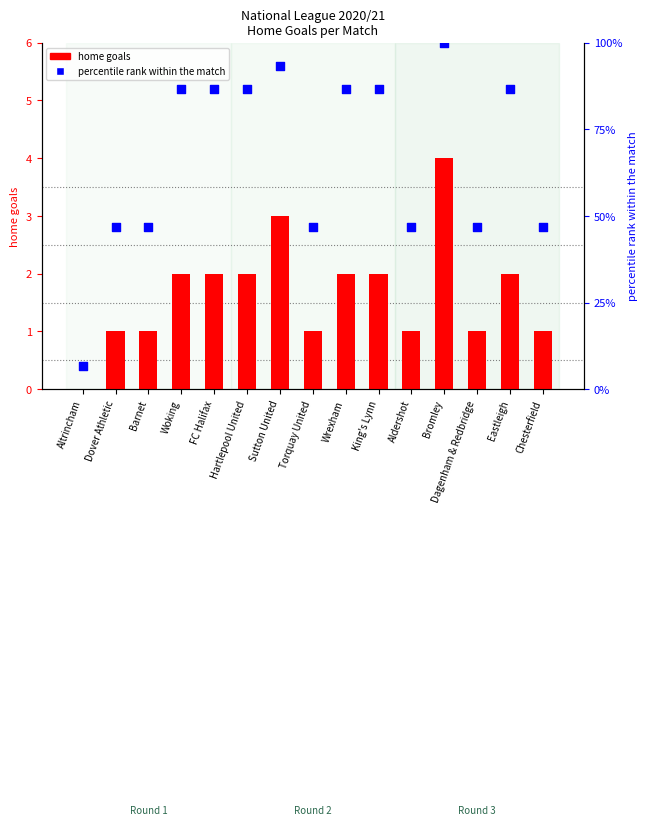

Which series reaches the minimum Y coordinate?

home goals